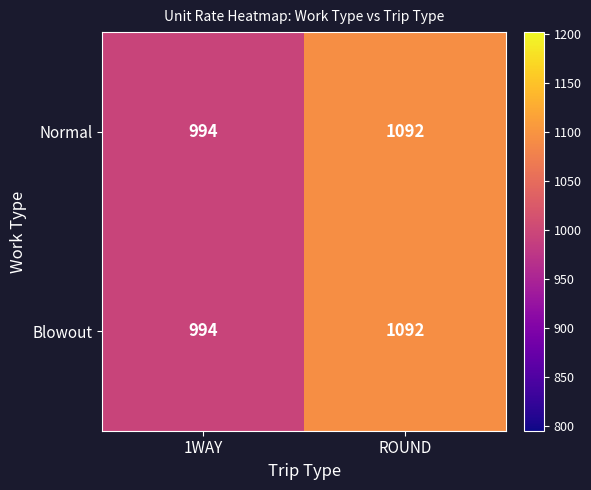

At which label is Normal closest to 1043?

1WAY